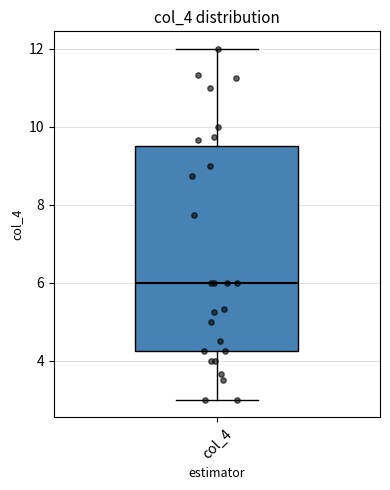

Where does the median line of the box for col_4 sit on the y-axis? The values are not printed on the chart, so give them approximately, as read against the axis.

6.0